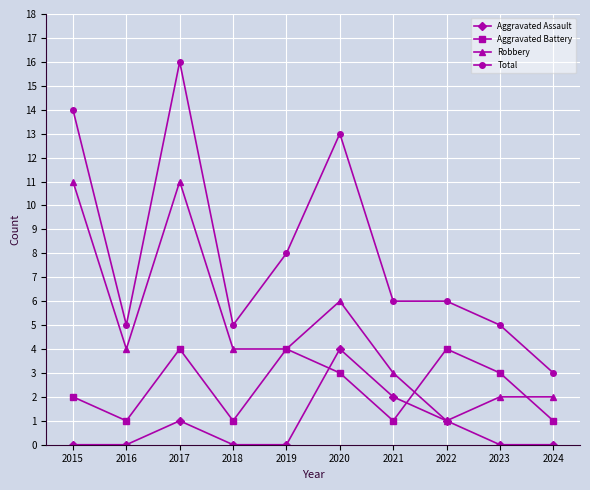

Where is the first local maximum for Total?

2017